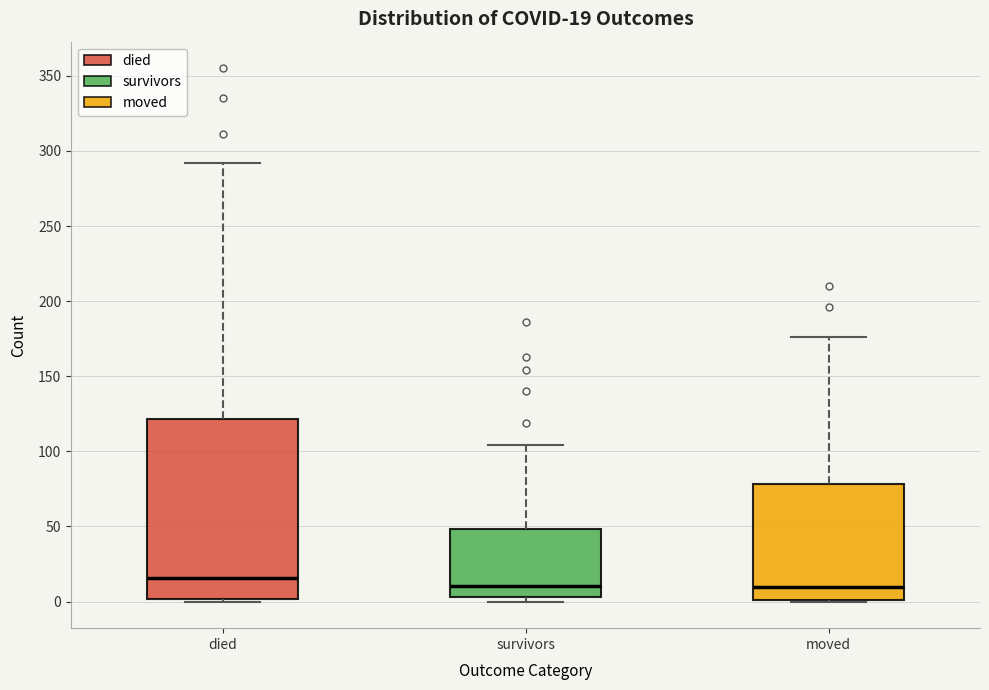

Which box is the tallest, from its lower edge to its upper edge?

died